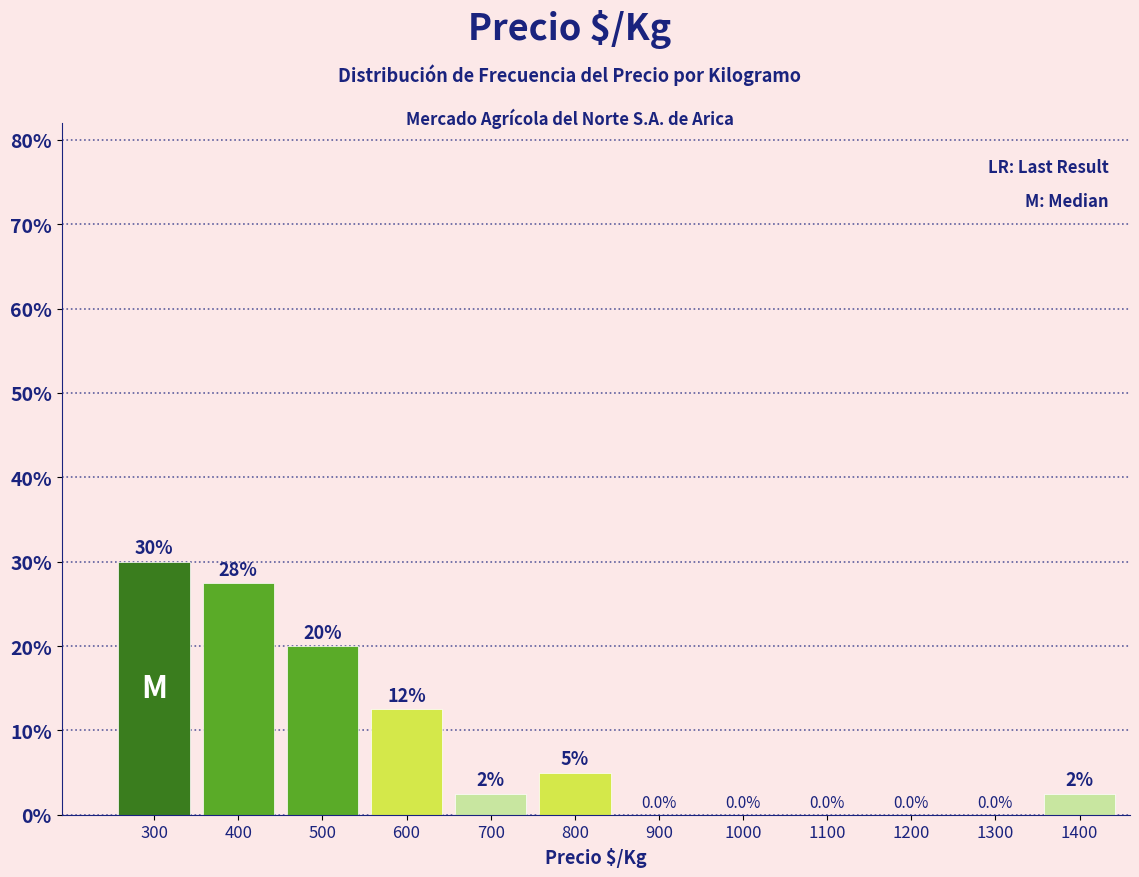

Reading left to right, transcribe all the data shown in this chart.

300=30.0	400=27.5	500=20.0	600=12.5	700=2.5	800=5.0	900=0.0	1000=0.0	1100=0.0	1200=0.0	1300=0.0	1400=2.5